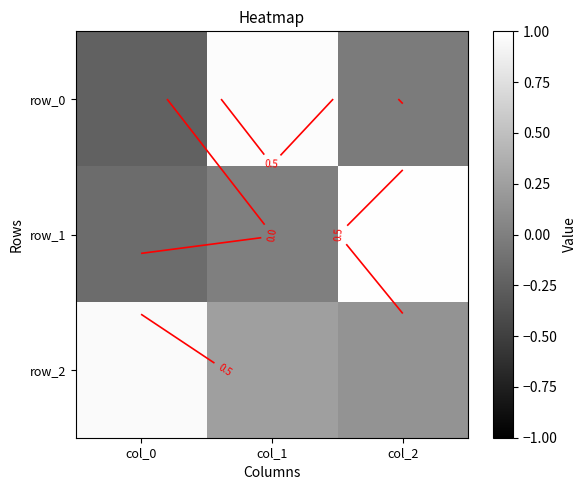

At col_2, list the series in order from largest to smallest.

row_1, row_2, row_0